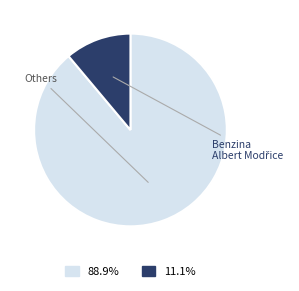

Is there a majority slice in this chart?

Yes